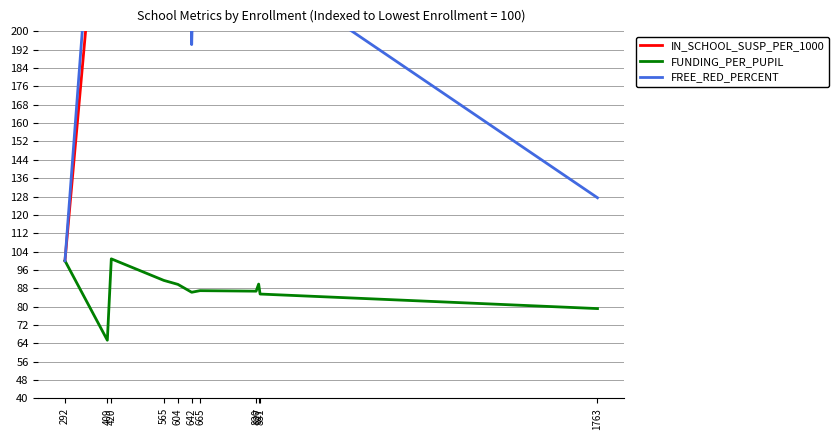

True or false: FUNDING_PER_PUPIL and IN_SCHOOL_SUSP_PER_1000 cross at least once.

False